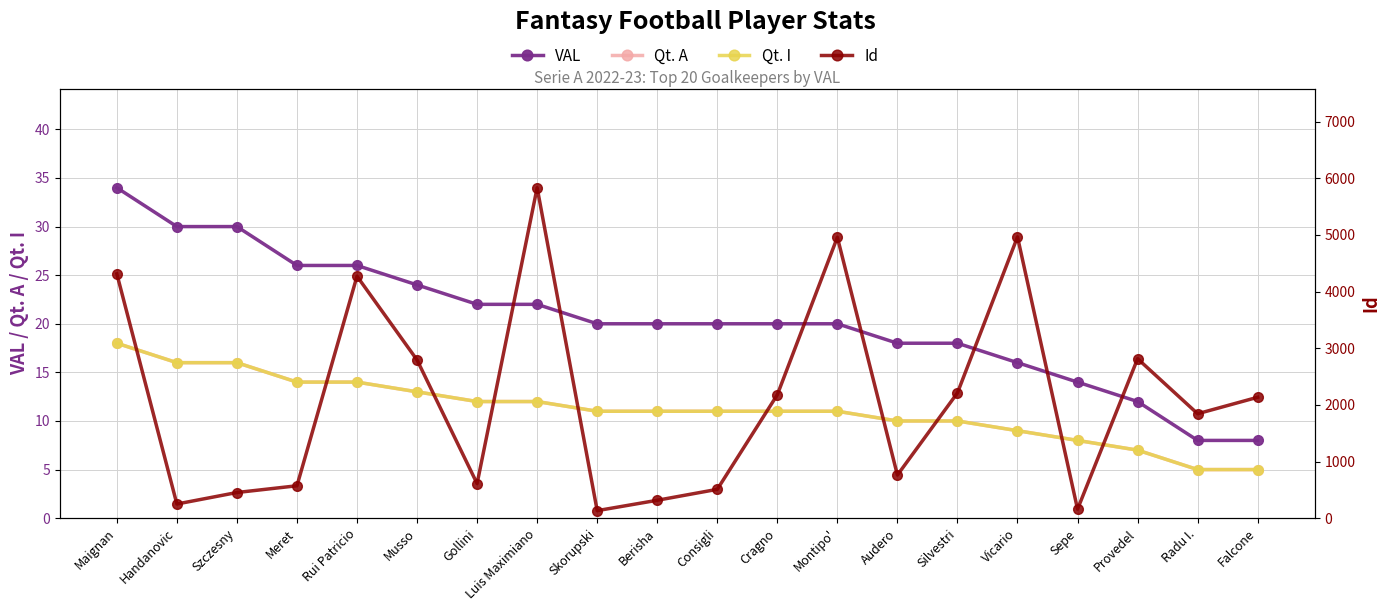

What is the approximate value of Id at Maignan?

4312